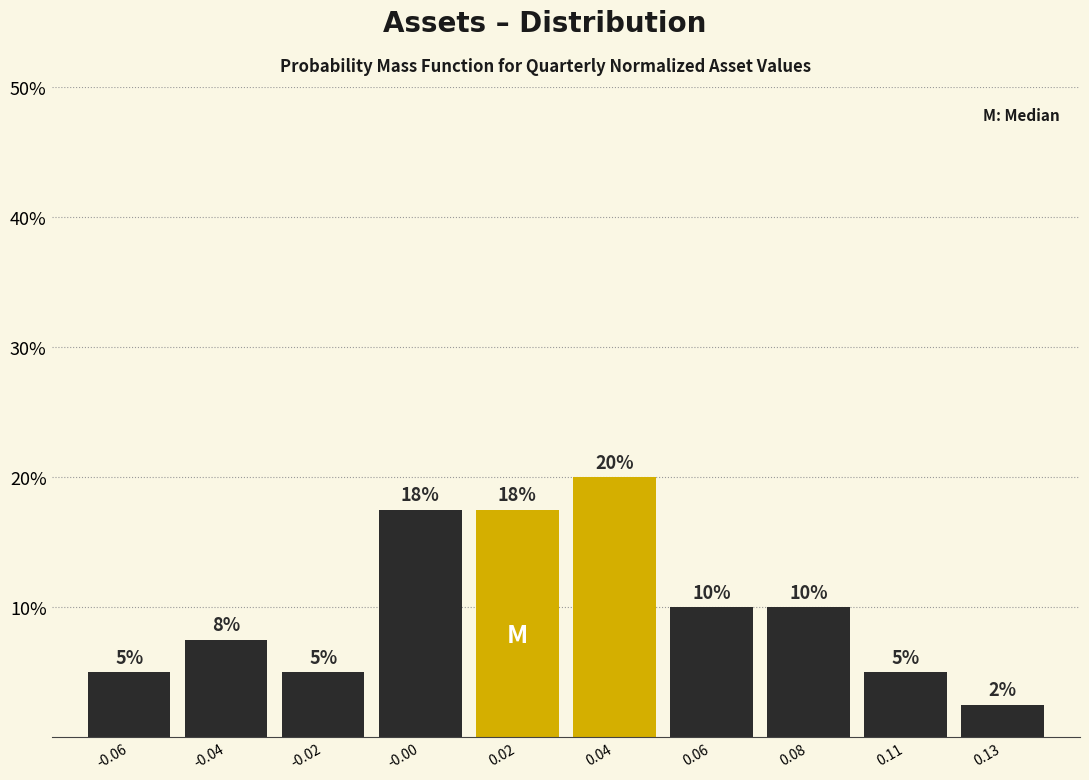

What is the difference between the values at 0.04 and -0.02?

15.0